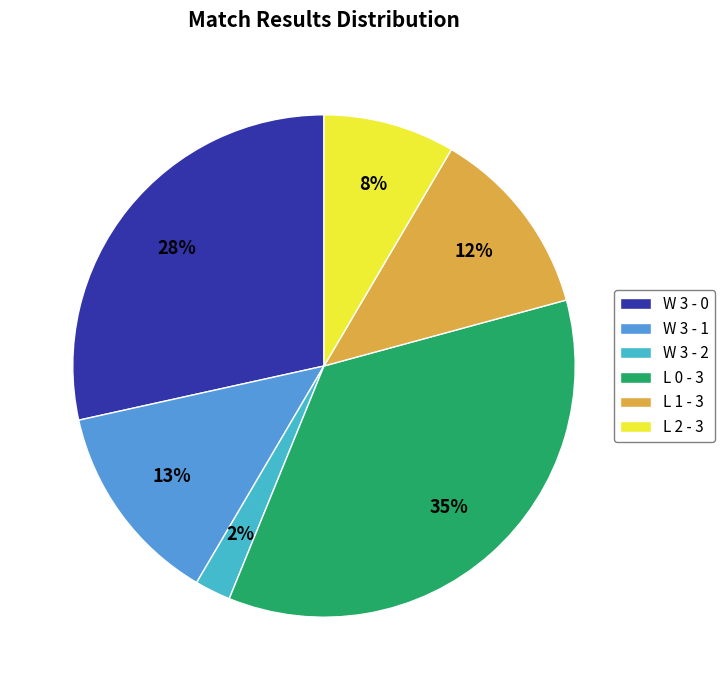

Between L 1 - 3 and W 3 - 0, which is larger?

W 3 - 0